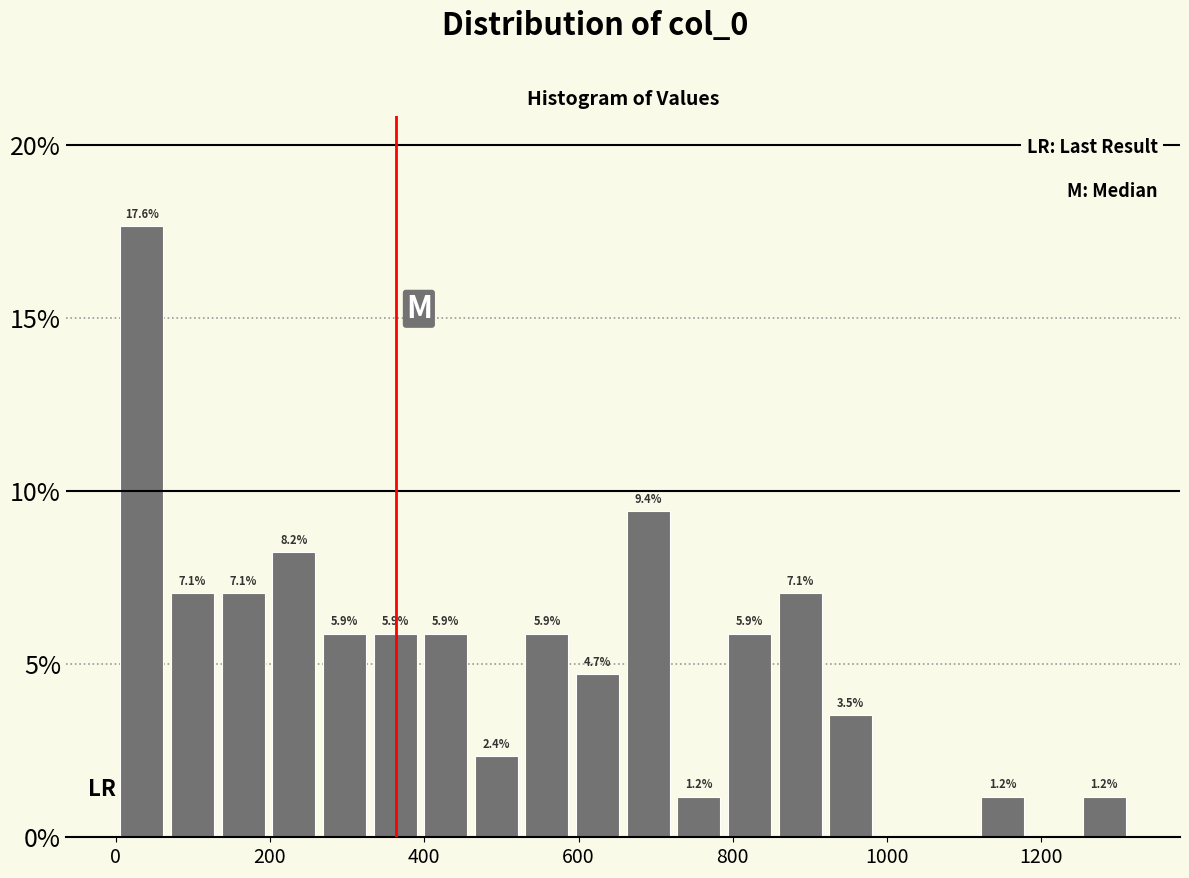

Around what value on the x-axis is the tallest bar? Give the approximate position of its centre, as read against the axis.

40